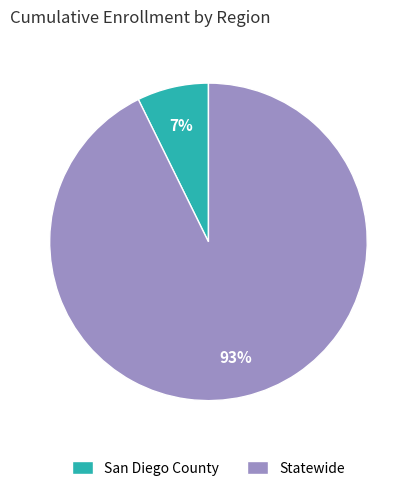

Combined, do San Diego County and Statewide account for over 50%?

Yes